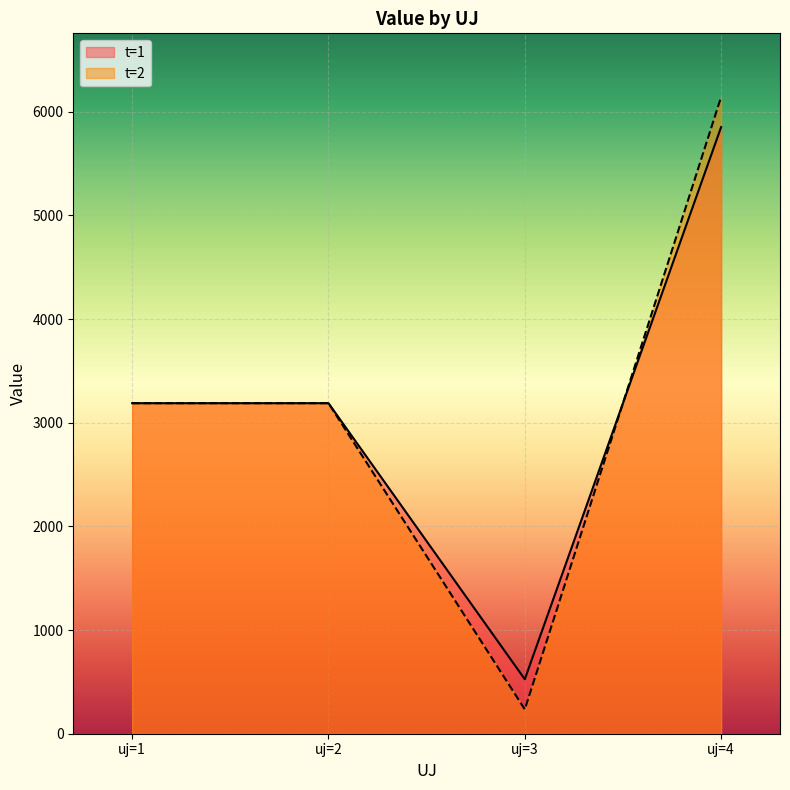

True or false: t=1 and t=2 intersect in this chart.

True